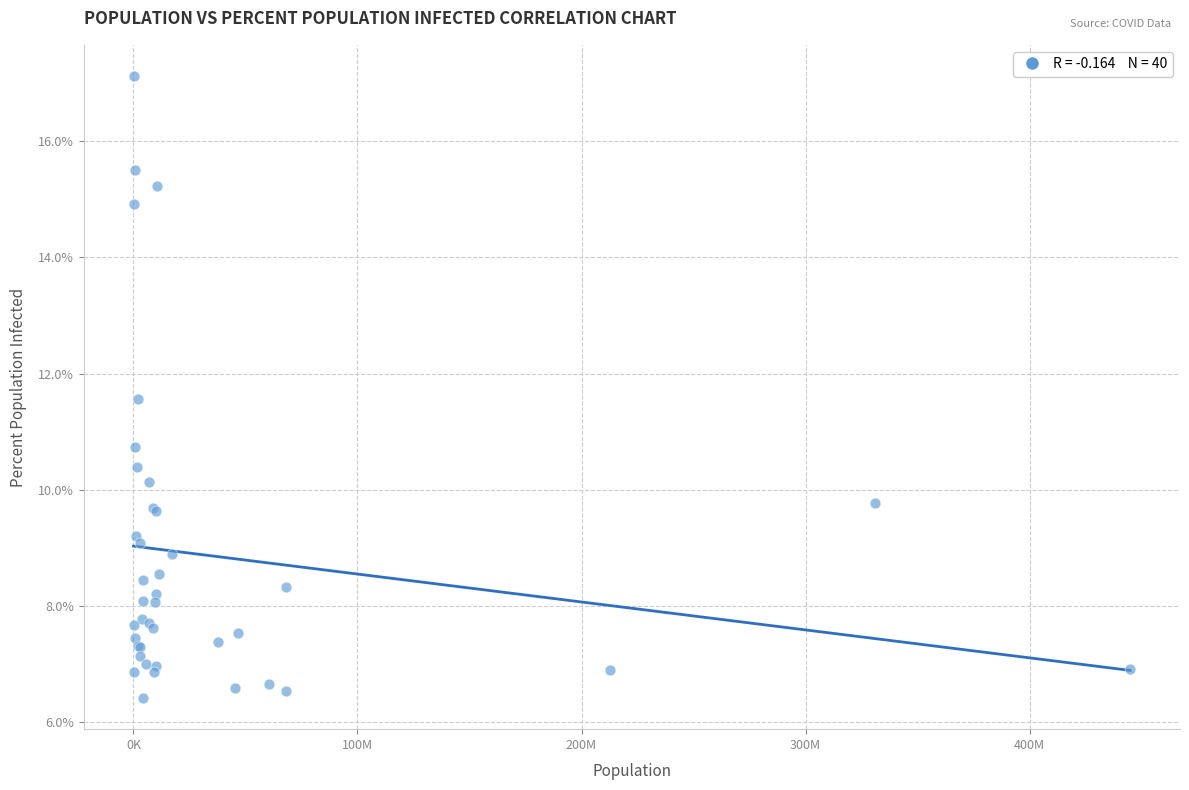

What Y value in the scatter plot is closest to 11?

10.7